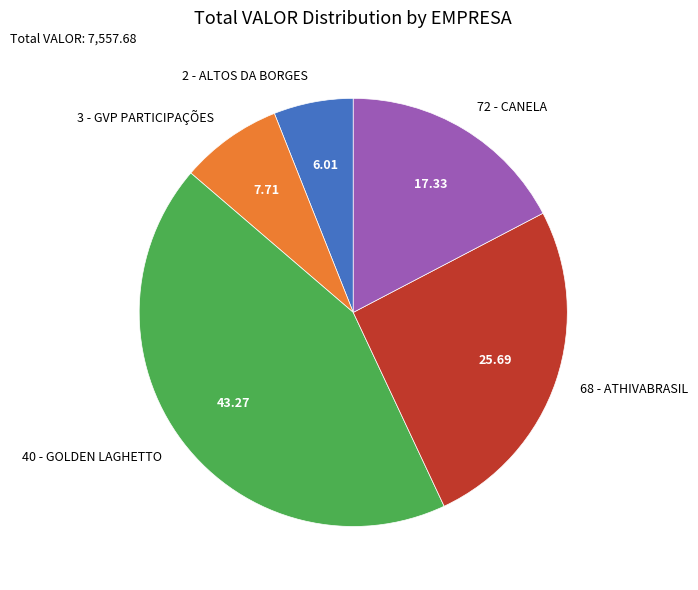

Between 68 - ATHIVABRASIL and 40 - GOLDEN LAGHETTO, which is larger?

40 - GOLDEN LAGHETTO